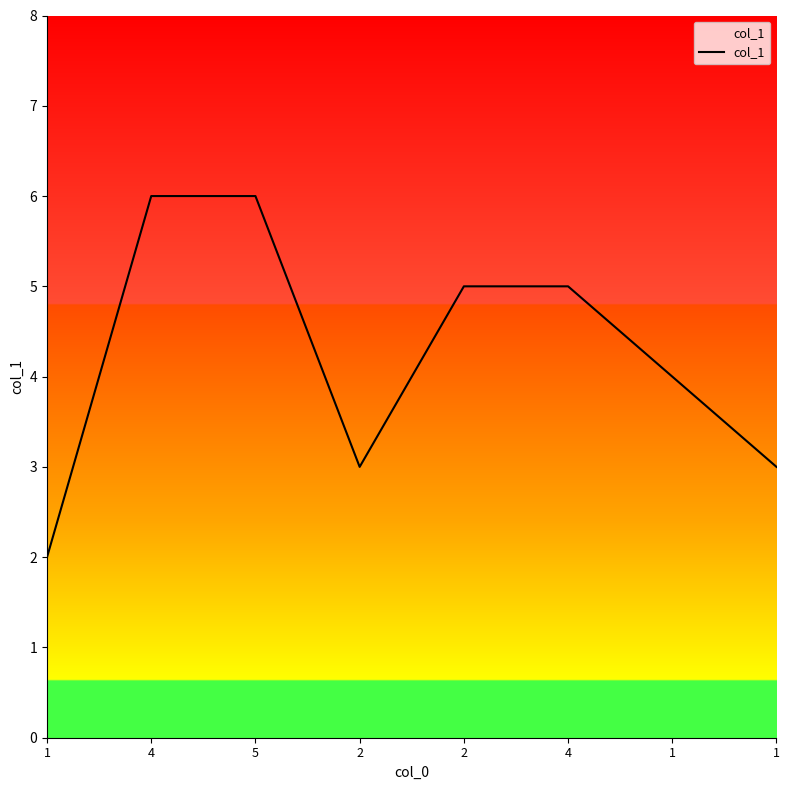

The chart shows a value of 9 at 2. True or false?

False